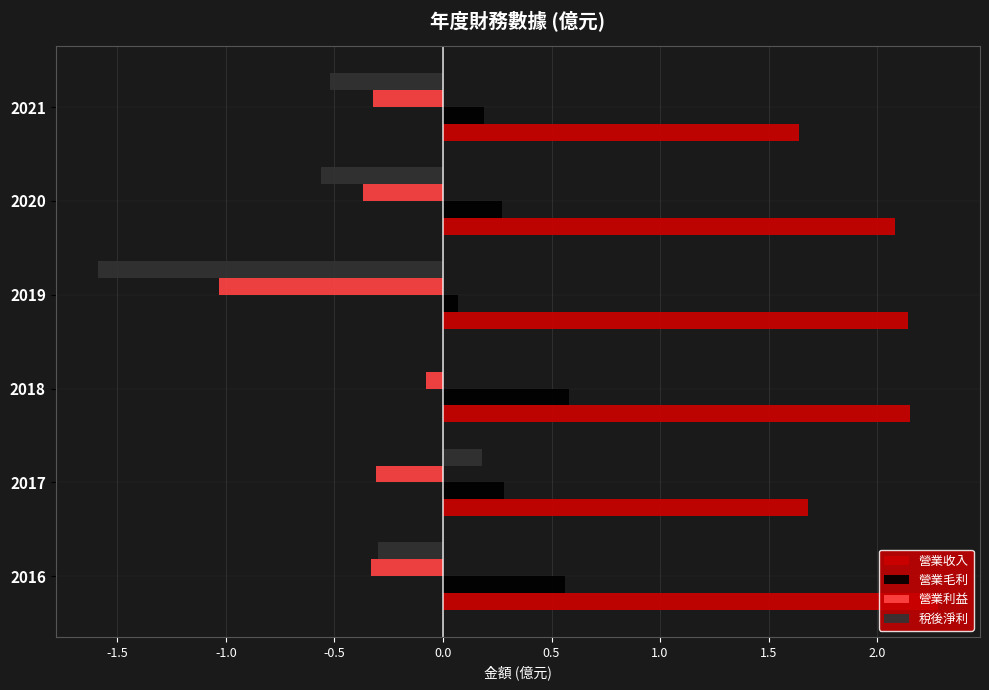

At which category is the sum across all series the highest?

2018